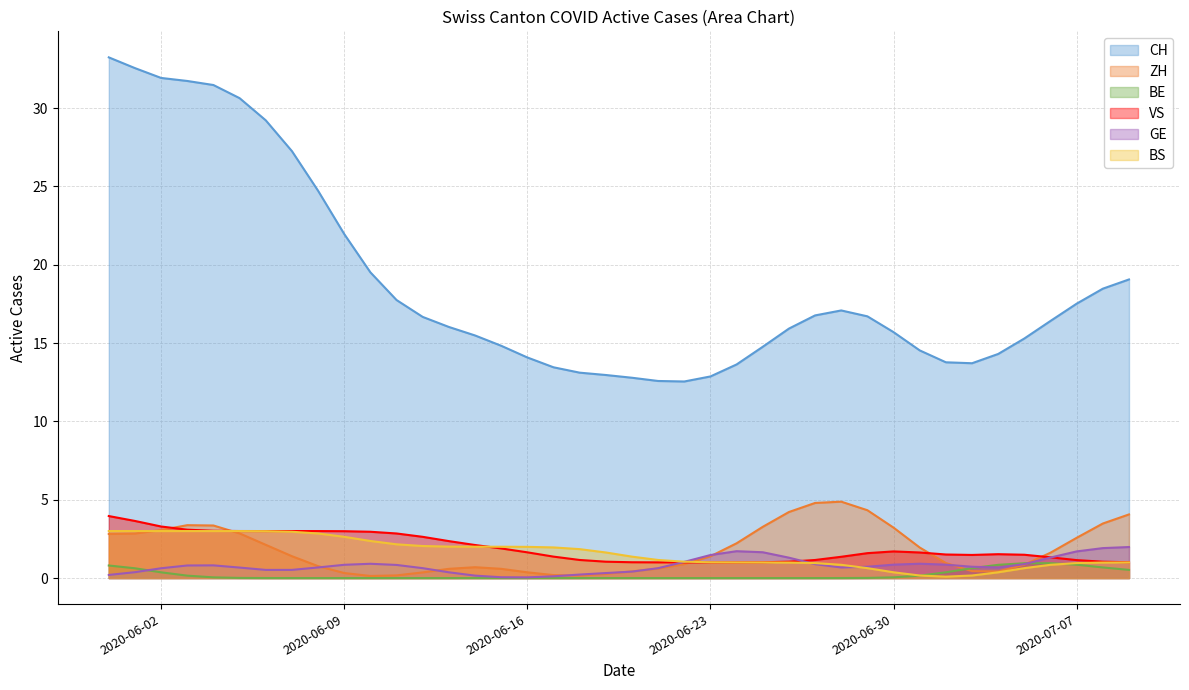

Which series changed the most between 2020-06-09 and 2020-06-30?

CH